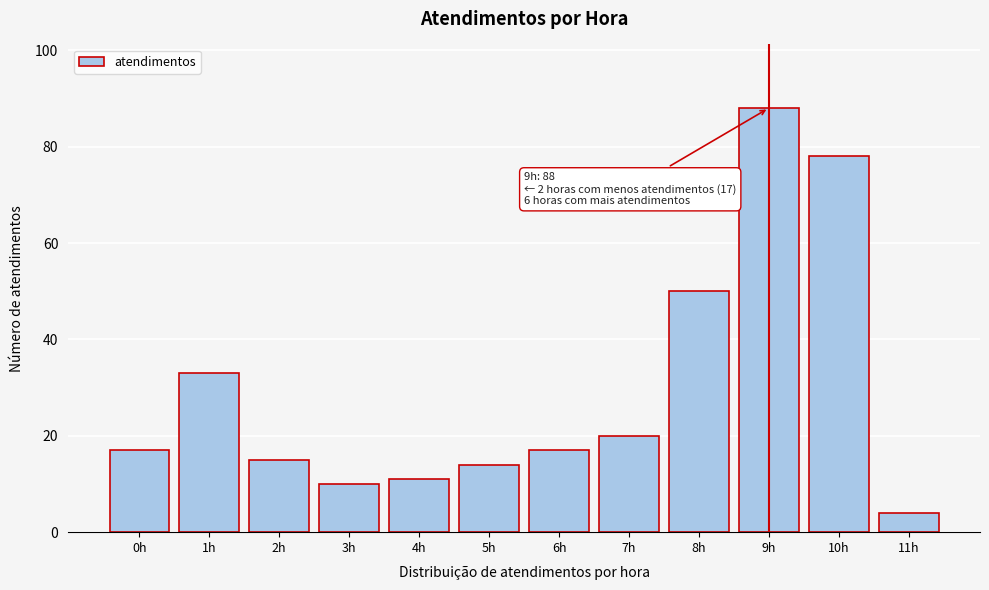

Reading left to right, what are all the values shown in this chart?

0h=17	1h=33	2h=15	3h=10	4h=11	5h=14	6h=17	7h=20	8h=50	9h=88	10h=78	11h=4